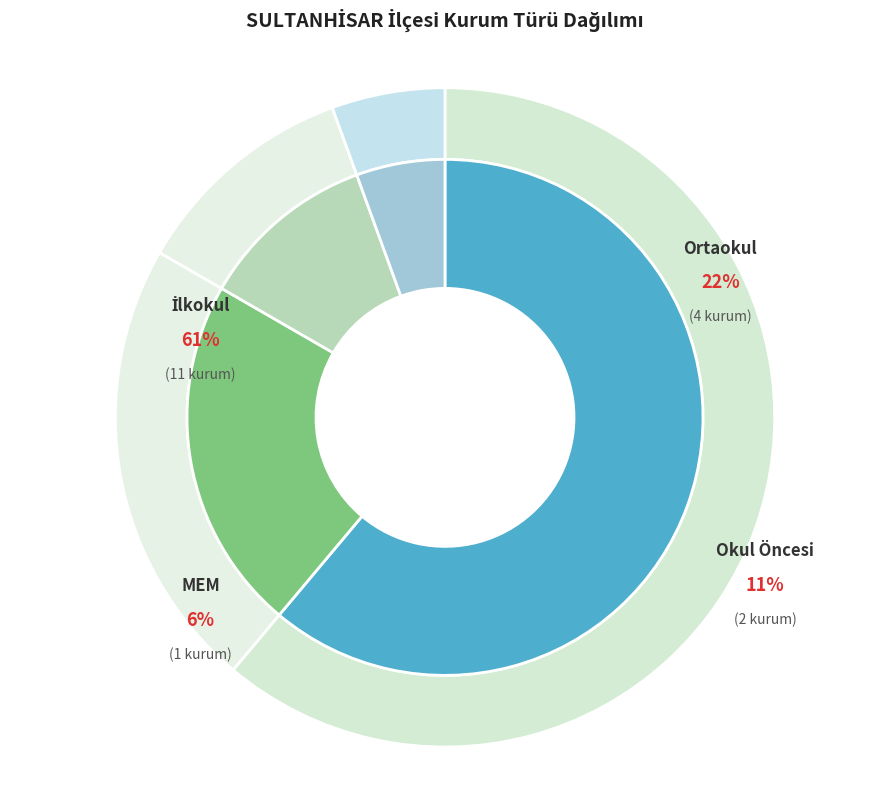

Does MEM represent more than half of the total?

No